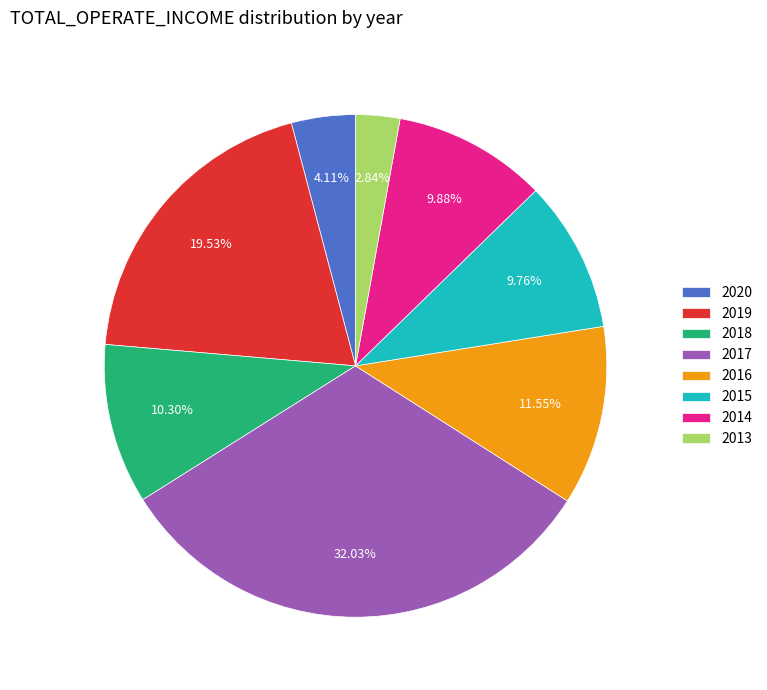

How many segments does this pie chart have?

8